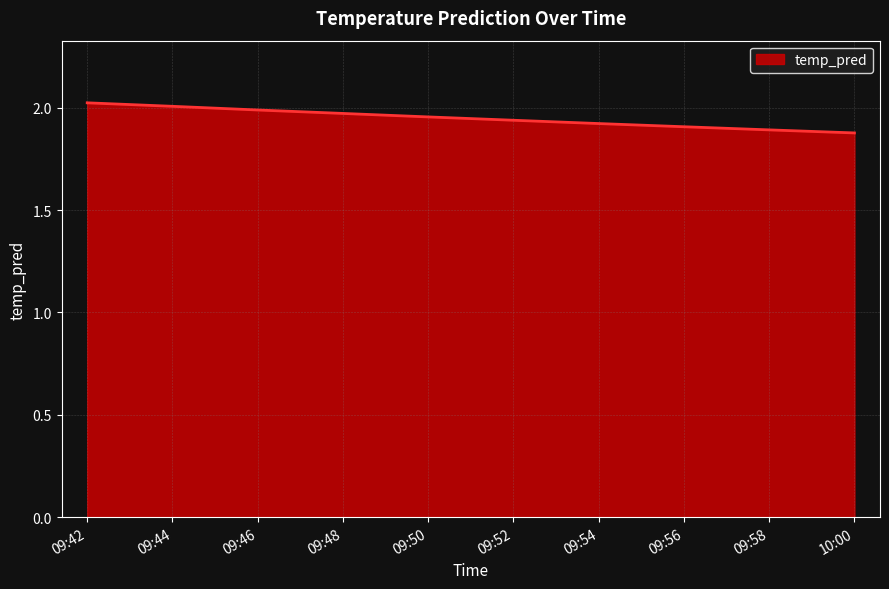

The chart shows a value of 1.9 at 10:00. True or false?

True